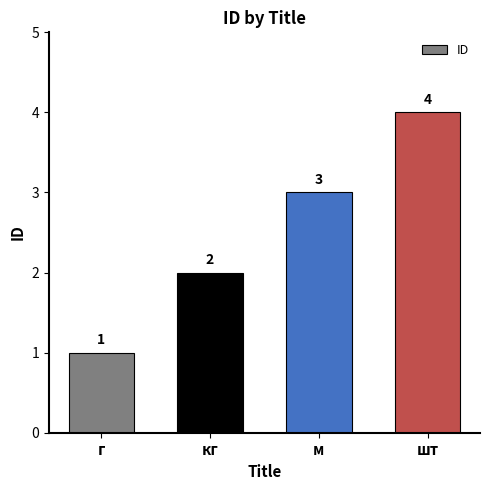

Rank the categories by value from lowest to highest.

г, кг, м, шт